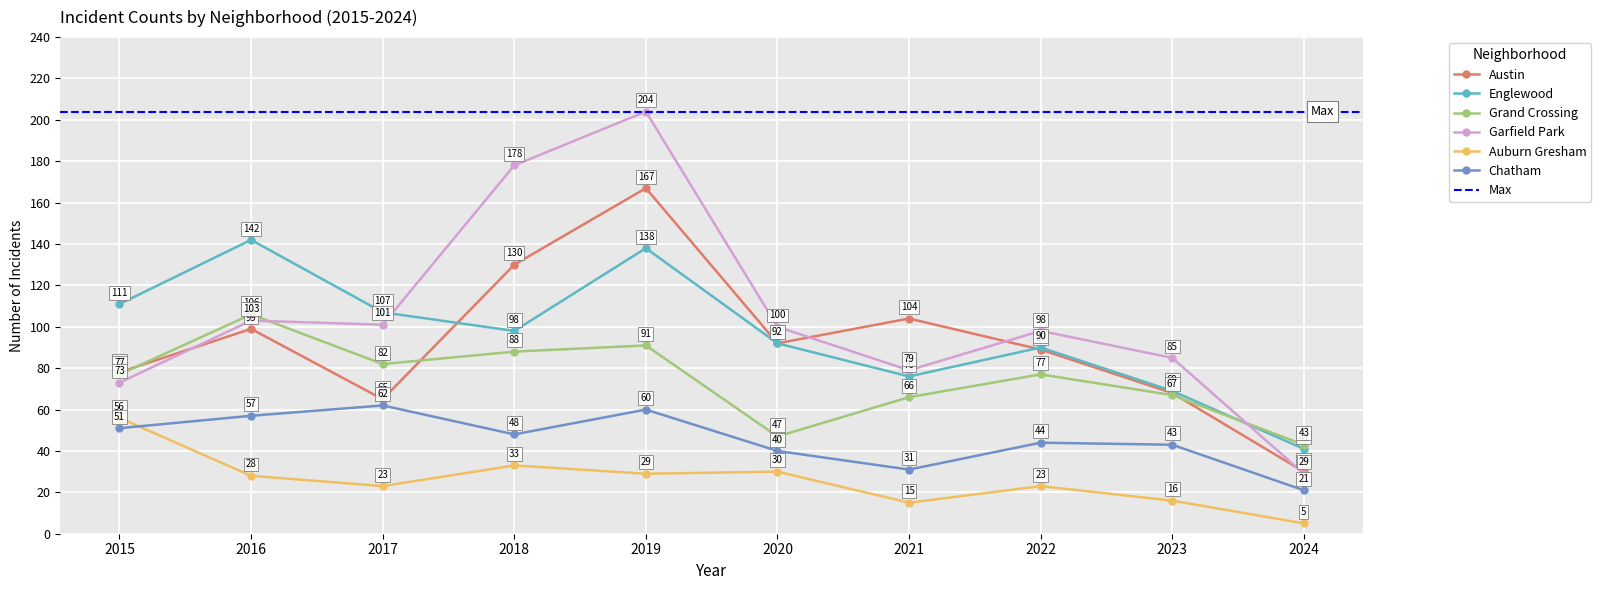

How many values in the Auburn Gresham series are below 28?

5